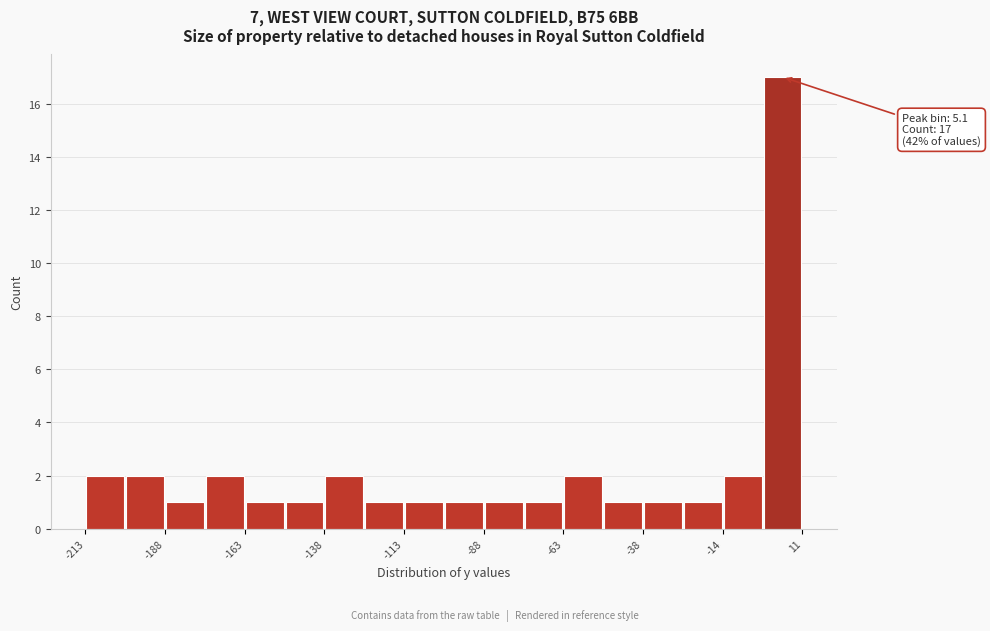

Around what value on the x-axis is the tallest bar? Give the approximate position of its centre, as read against the axis.

5